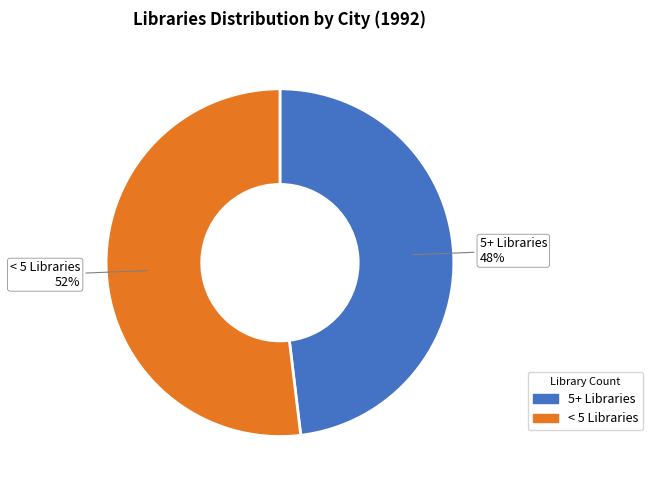

Which category has the smallest portion of the pie?

5+ Libraries